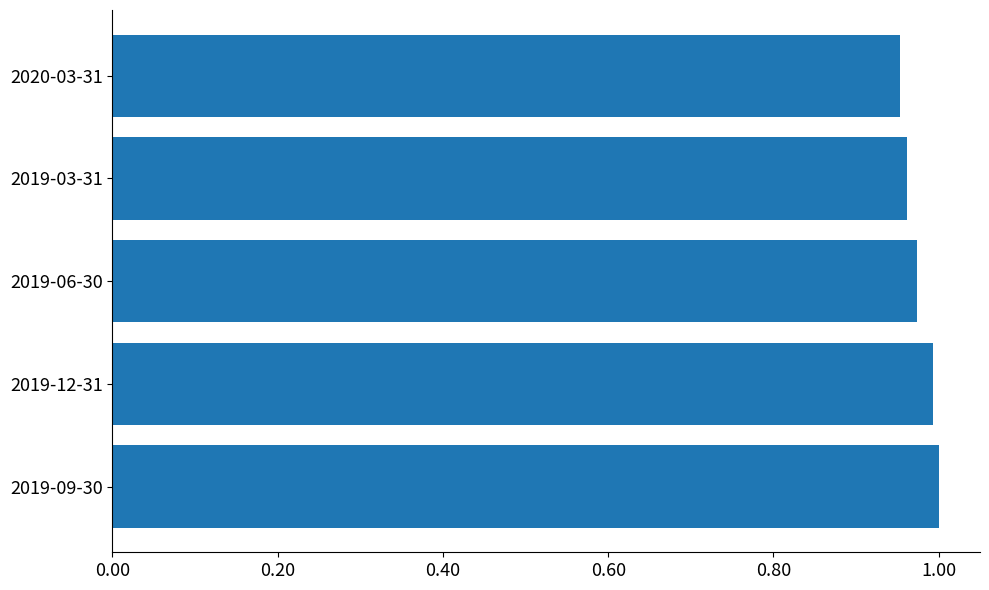

Which has a higher value, 2019-09-30 or 2019-03-31?

2019-09-30